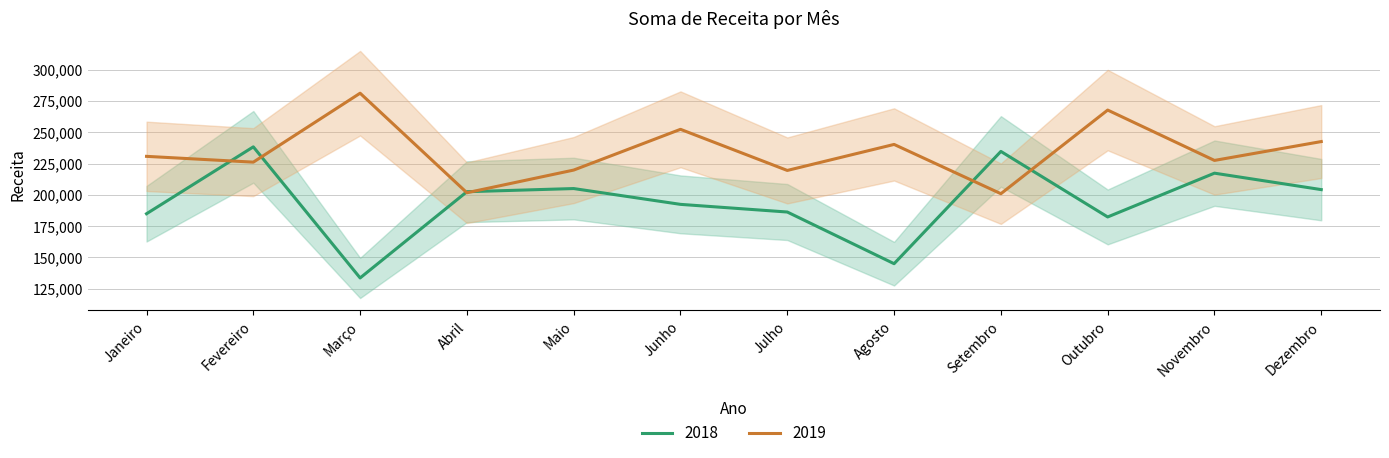

What position from the left is Dezembro?

12